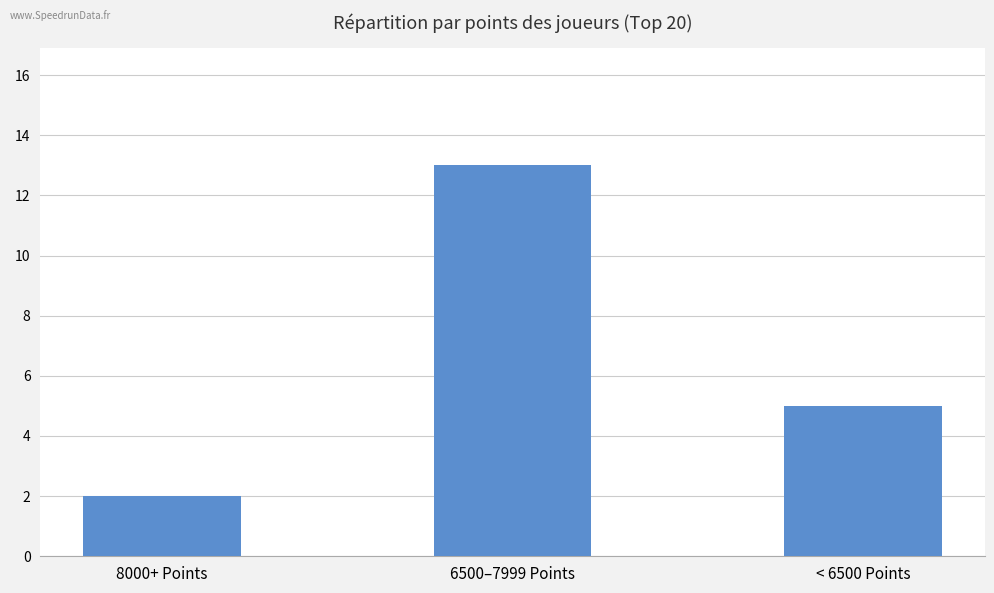

What is the value of the 2nd bar from the left?

13